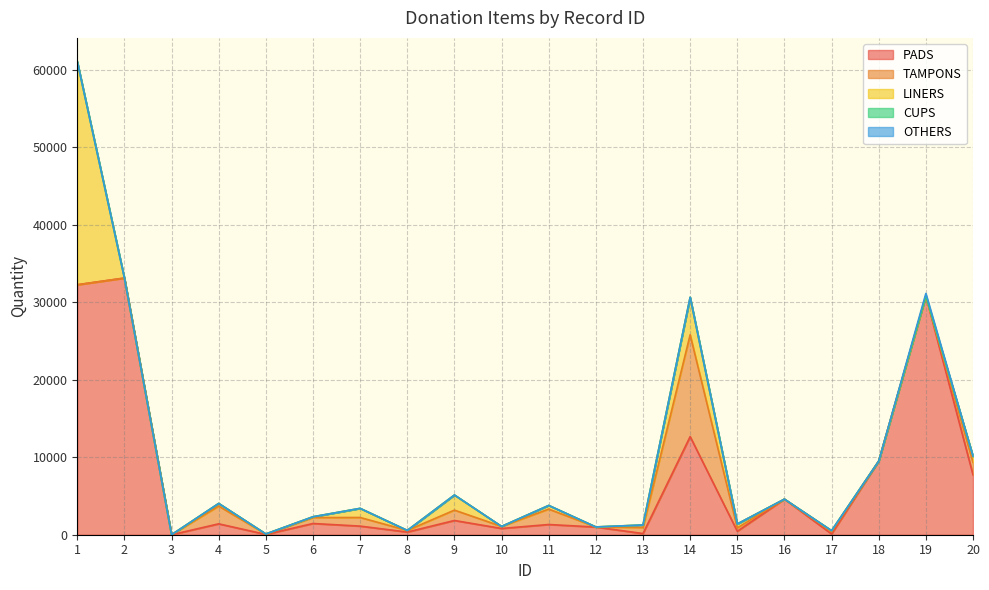

At which label is TAMPONS closest to 6570?

4